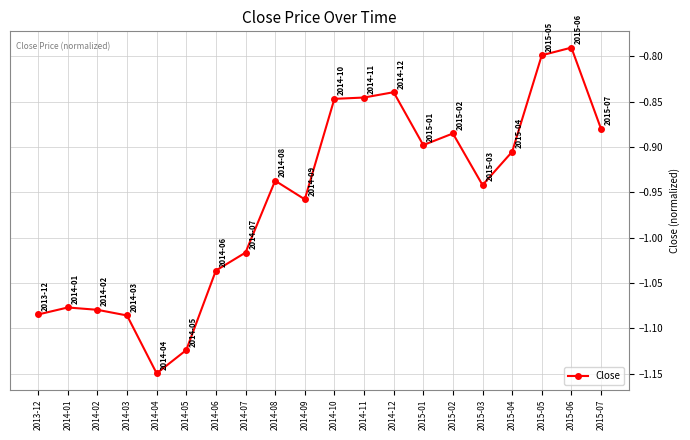

True or false: the data has more than 1 interior local peaks.

True